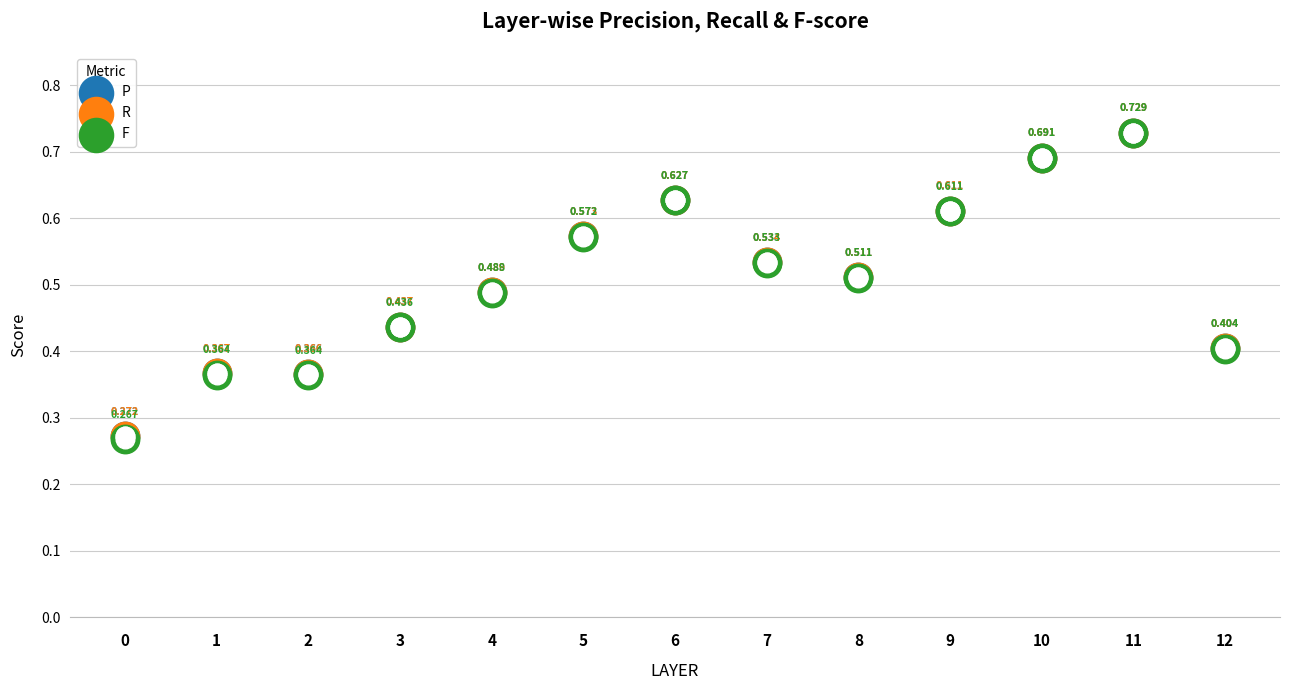

Which series contains the highest Y value?

P